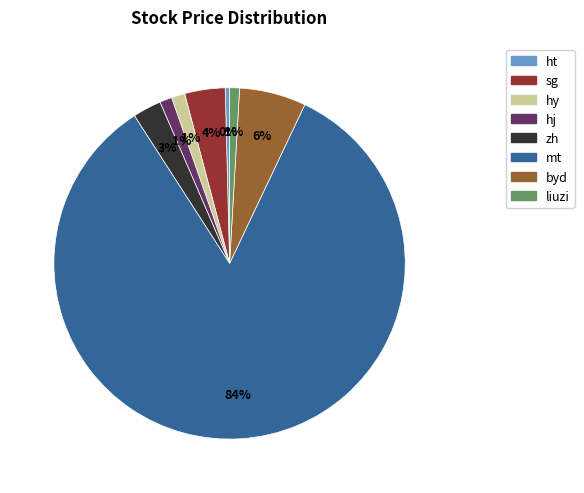

To the nearest percent, what is the combined percentage of sg and byd?

10%